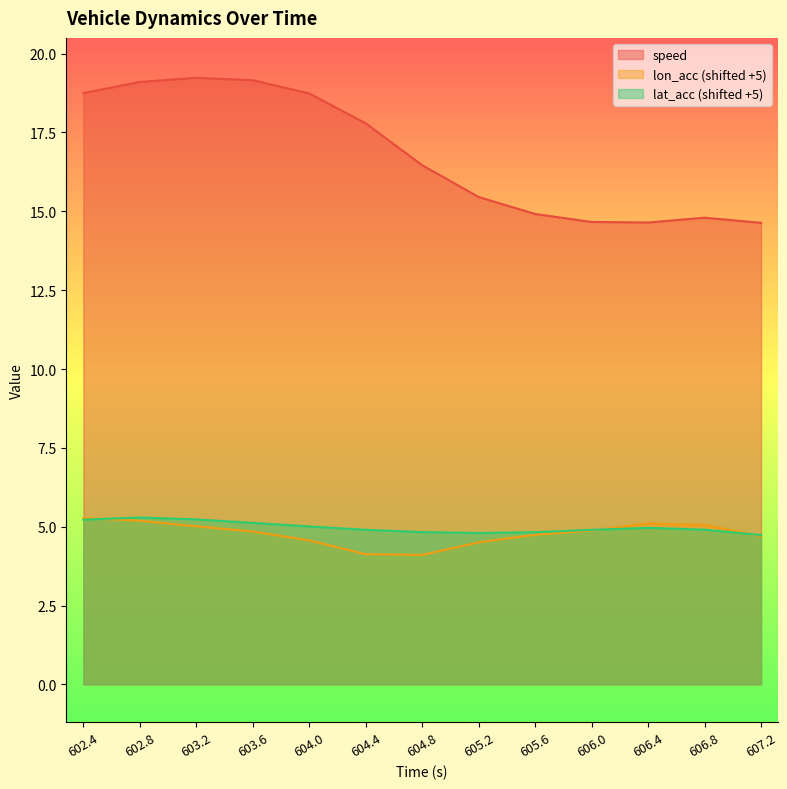

True or false: speed has a value of 15.5 at 605.2.

True